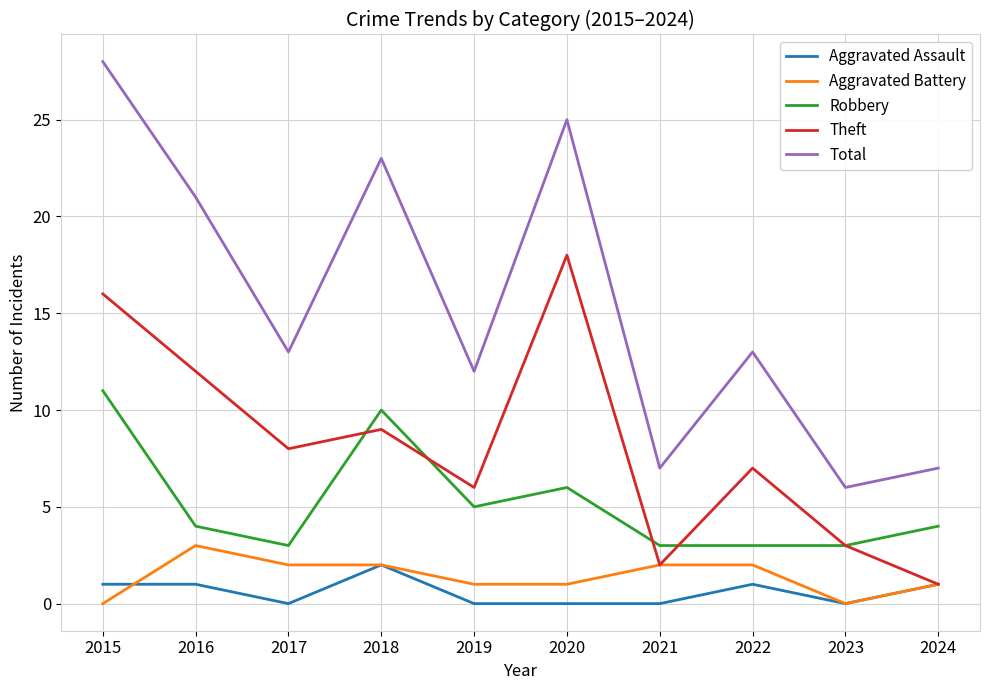

True or false: Total and Robbery intersect in this chart.

False